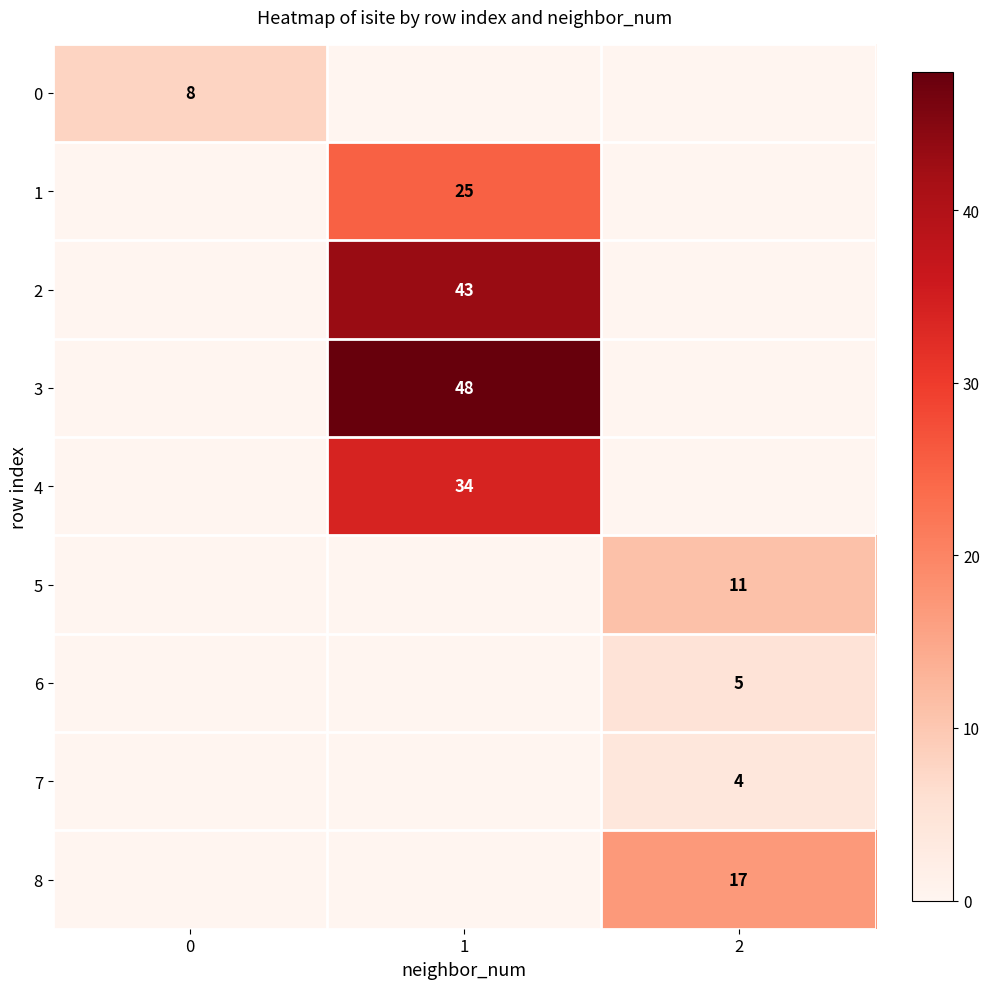

True or false: 1 has a value of 36 at 1.

False